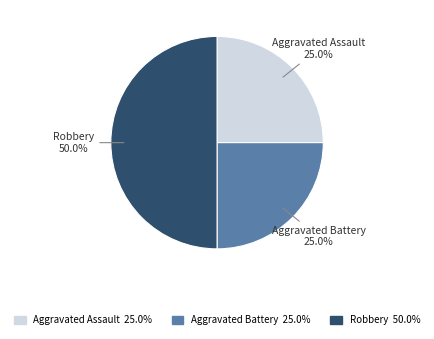

What is the largest slice in the pie chart?

Robbery